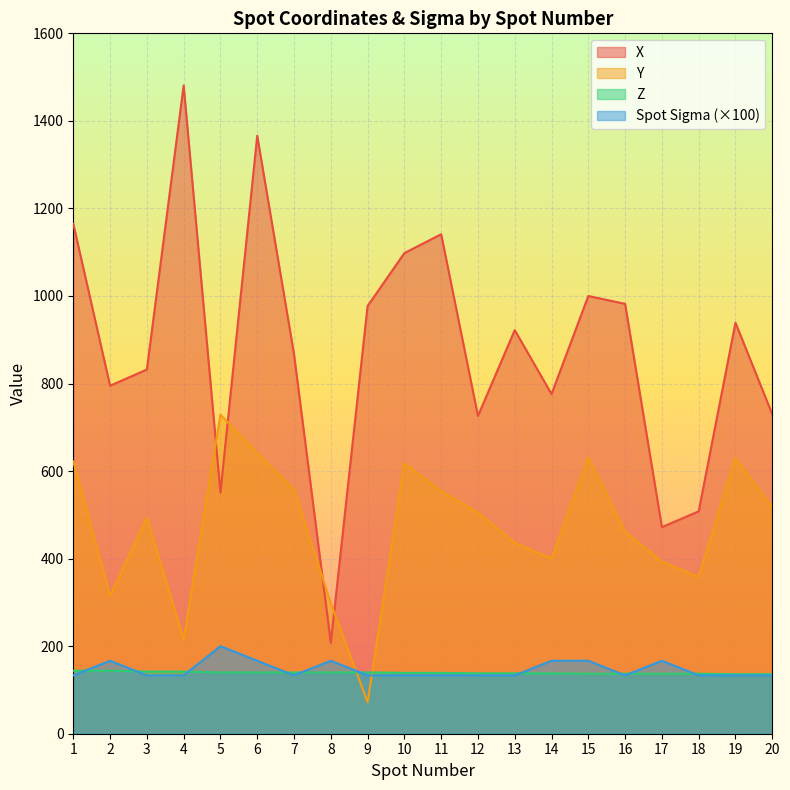

Is it true that Z equals 137.0 at 17?

True